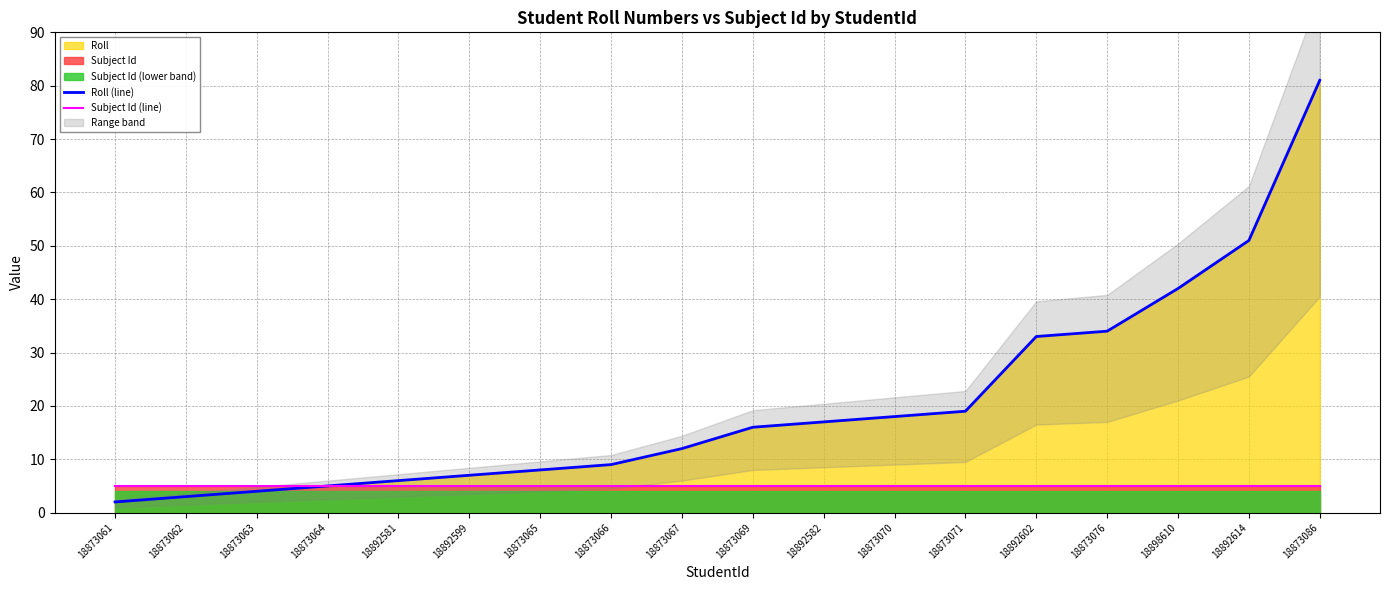

True or false: Subject Id (line) and Roll (line) intersect in this chart.

False